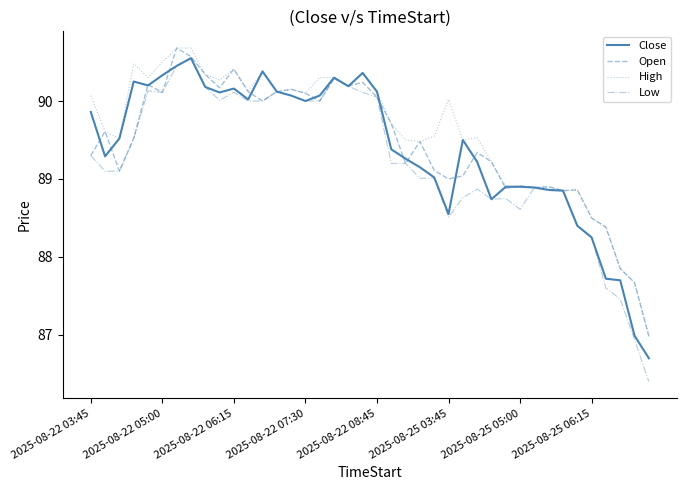

What is the greatest value displayed?

90.7